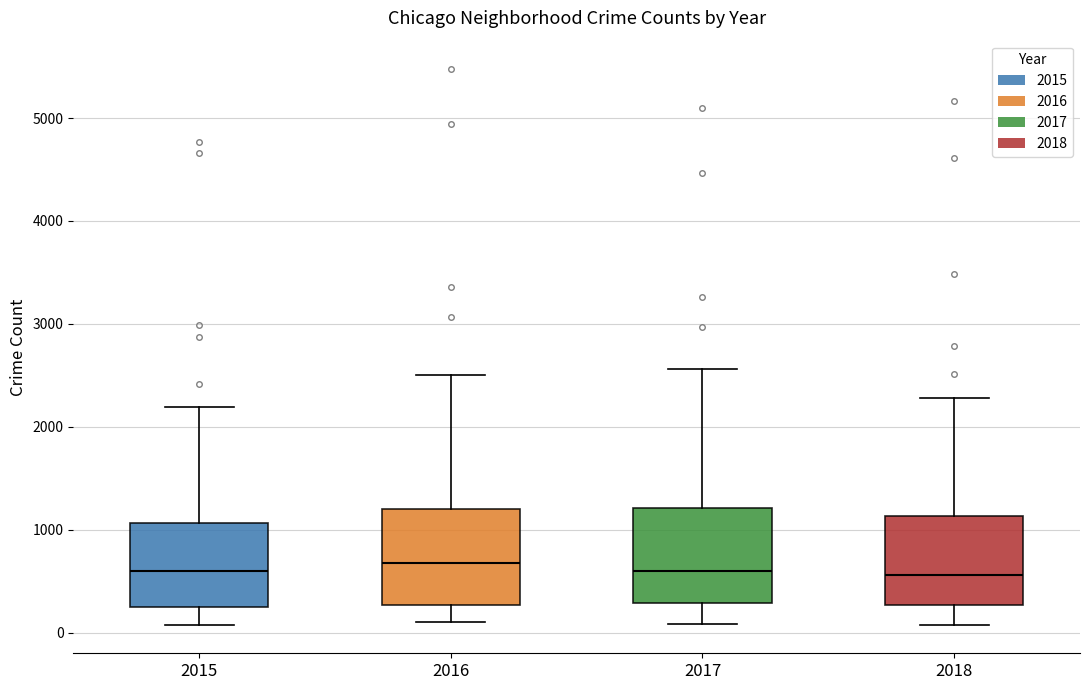

Reading left to right, transcribe this box plot: for each box, give where its median line is, the range the box spans, and where its two whiskers end, as read against the y-axis. The values are not printed on the chart, so give them approximately, as read against the axis.

2015: median 600, box 300 to 1100, whiskers 100 to 2200
2016: median 700, box 300 to 1200, whiskers 100 to 2500
2017: median 600, box 300 to 1200, whiskers 100 to 2600
2018: median 600, box 300 to 1100, whiskers 100 to 2300